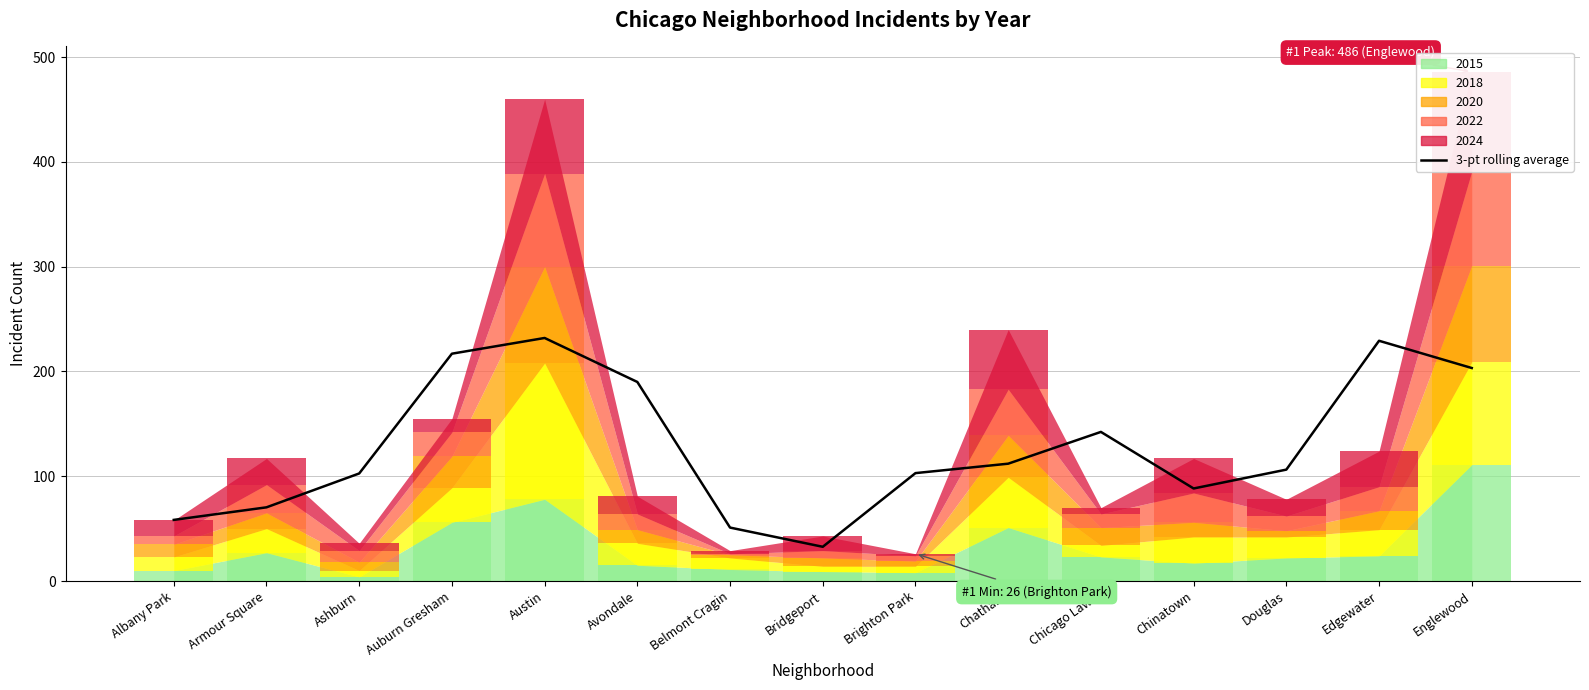

The value at Edgewater is 229.3. True or false?

True